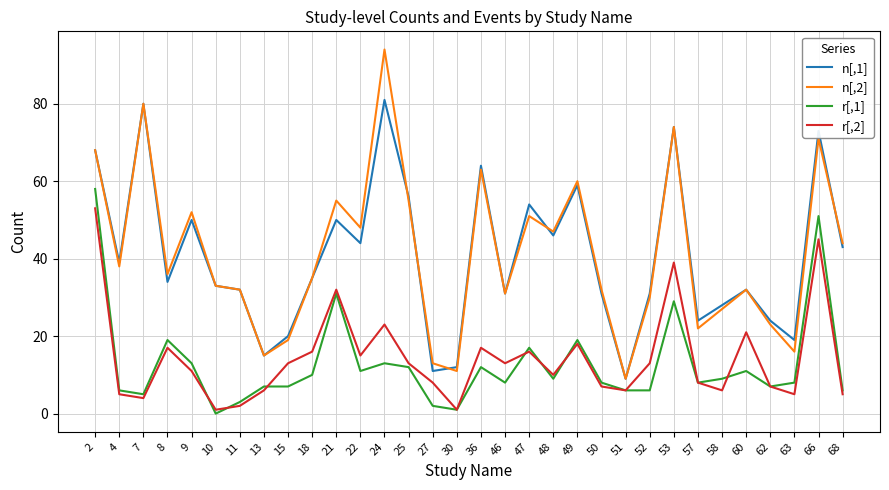

How many positive values does the r[,1] series have?

31